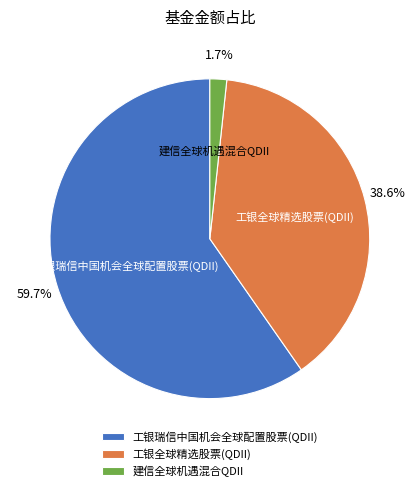

Which has a higher value, 工银全球精选股票(QDII) or 工银瑞信中国机会全球配置股票(QDII)?

工银瑞信中国机会全球配置股票(QDII)